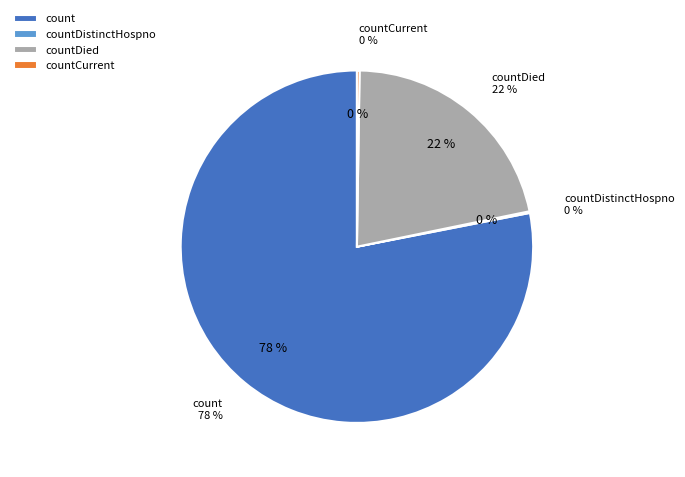

Which category has the biggest portion of the pie?

count